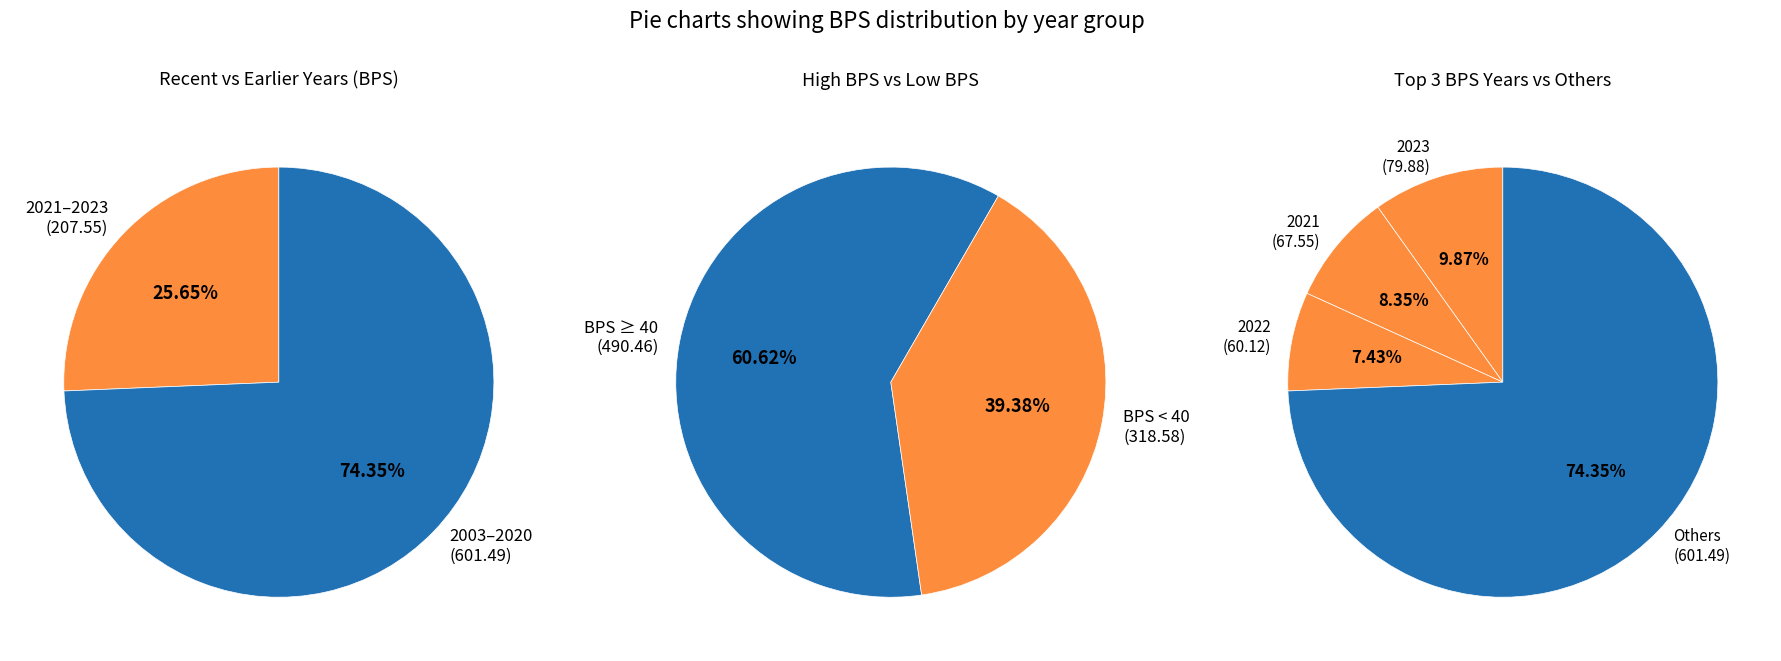

Is 2007 the majority of the pie?

No